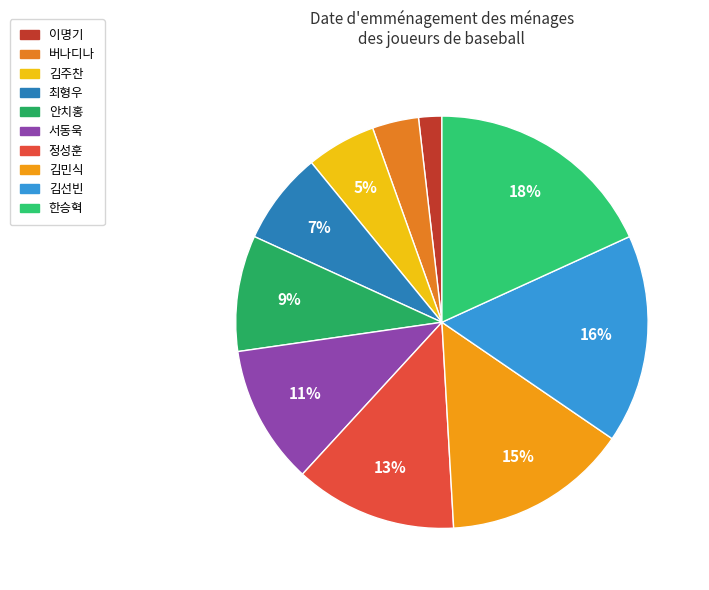

How many segments does this pie chart have?

10